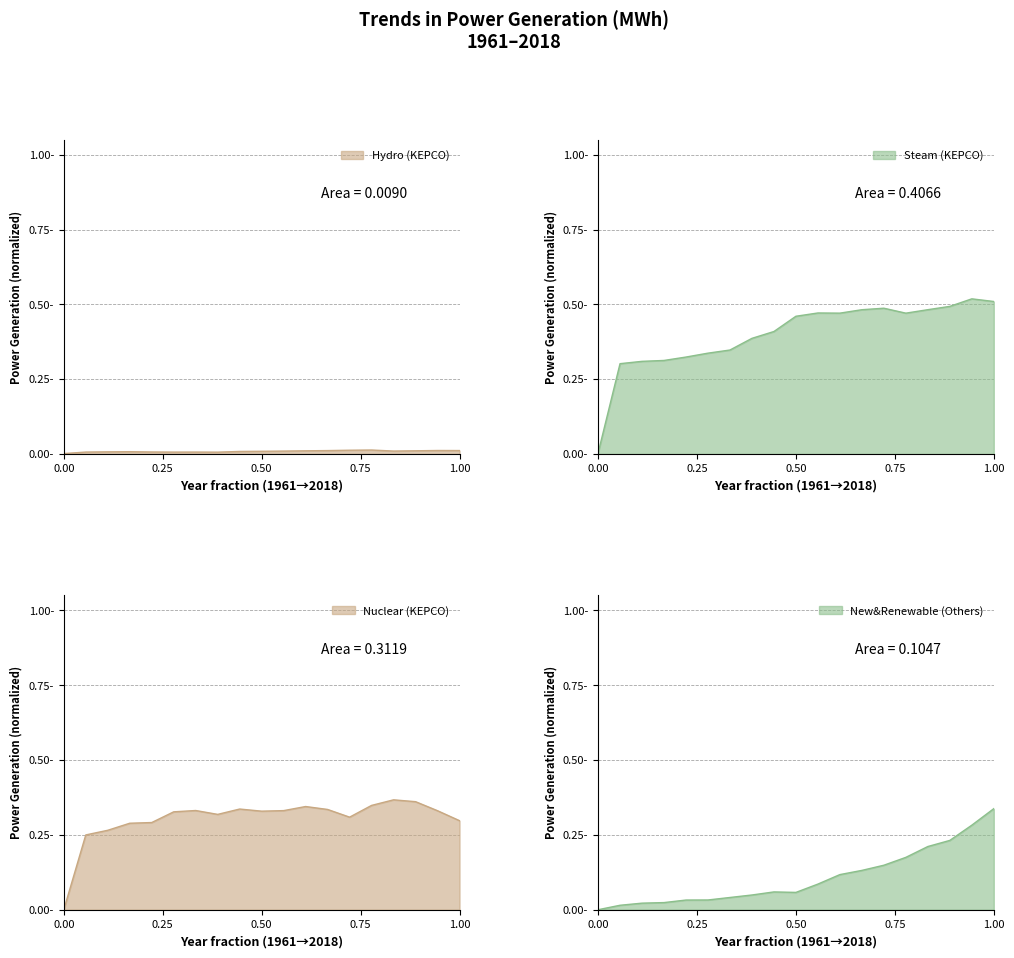

Count the Hydro (KEPCO) values in the range 0 to 1.

19